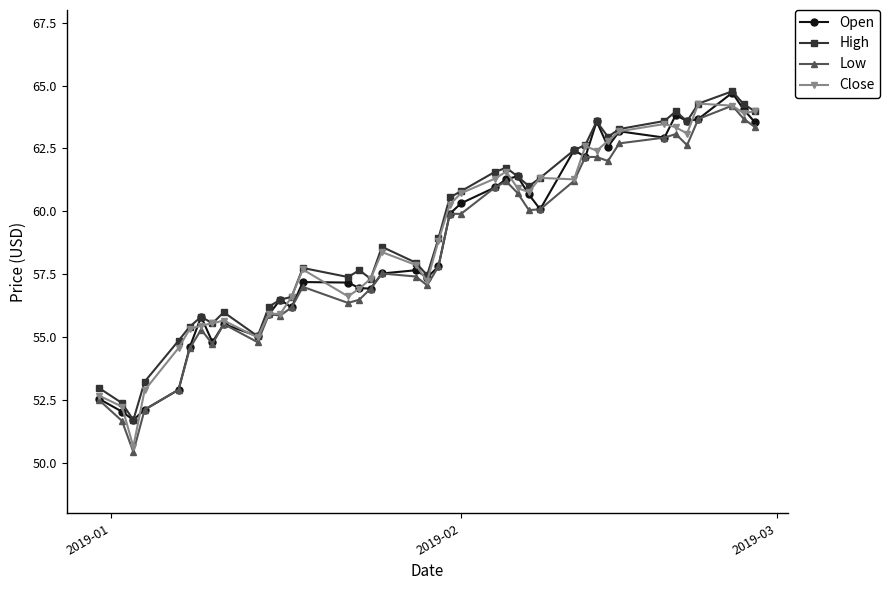

How many lines are shown in the chart?

4